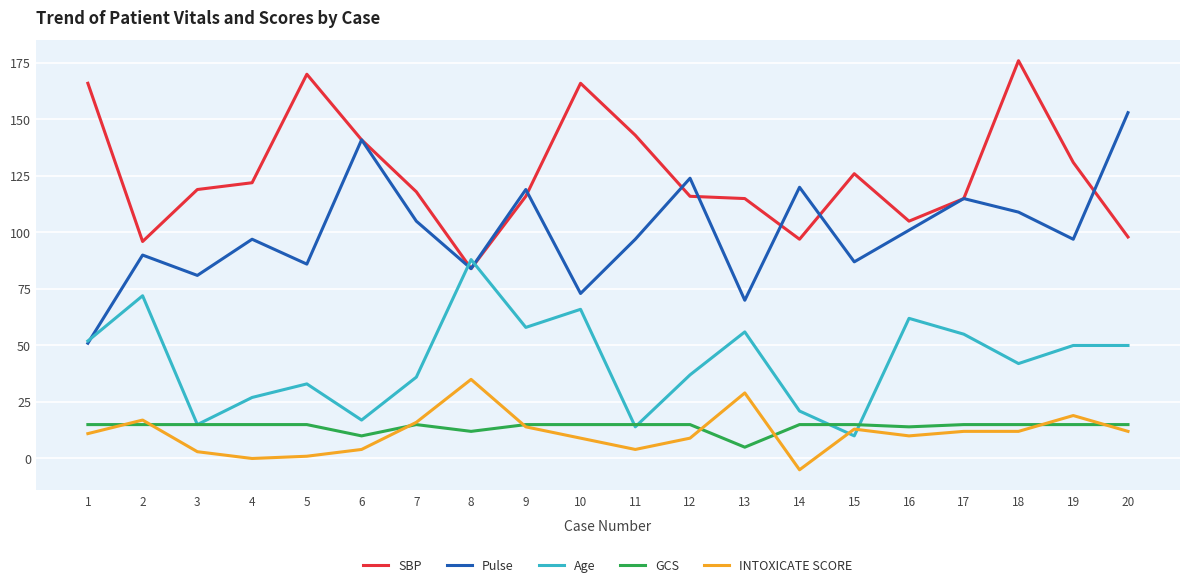

The SBP series shows 26 at 12. True or false?

False